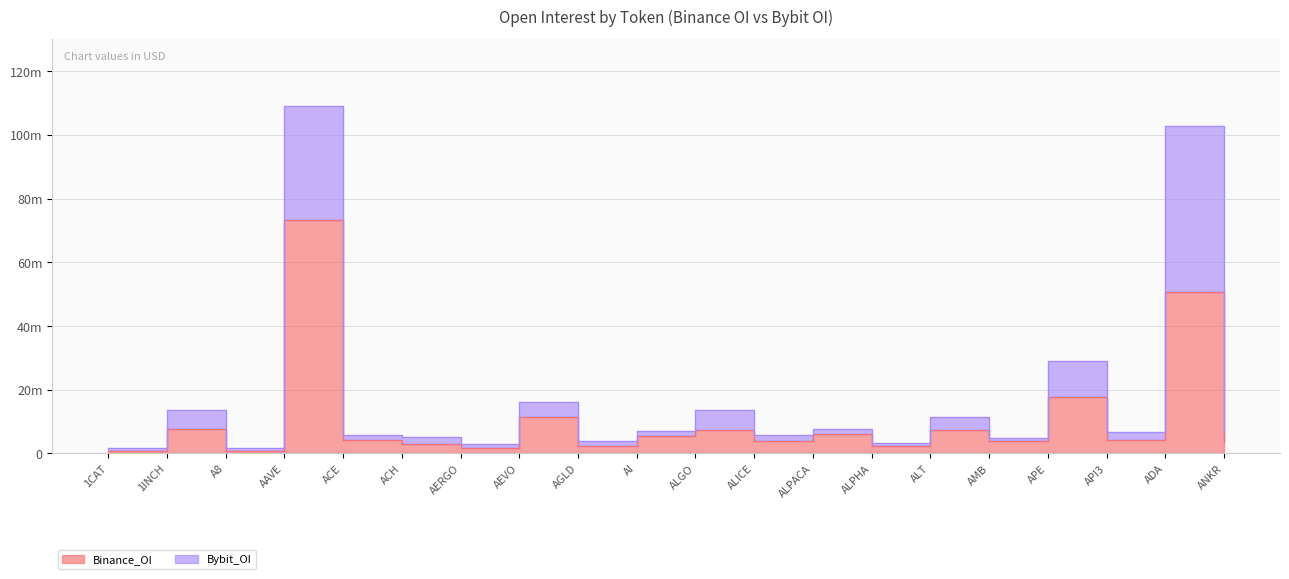

Approximately how many times larger is the value at 1CAT compared to ALPHA?

0.4